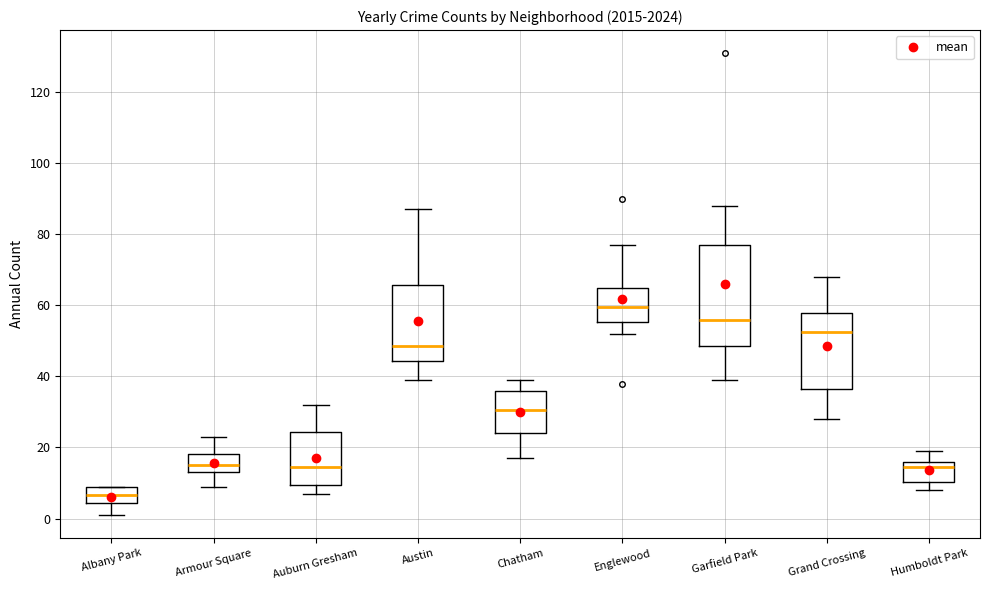

Comparing the boxes themselves (not the whiskers), which one is the tallest?

Garfield Park